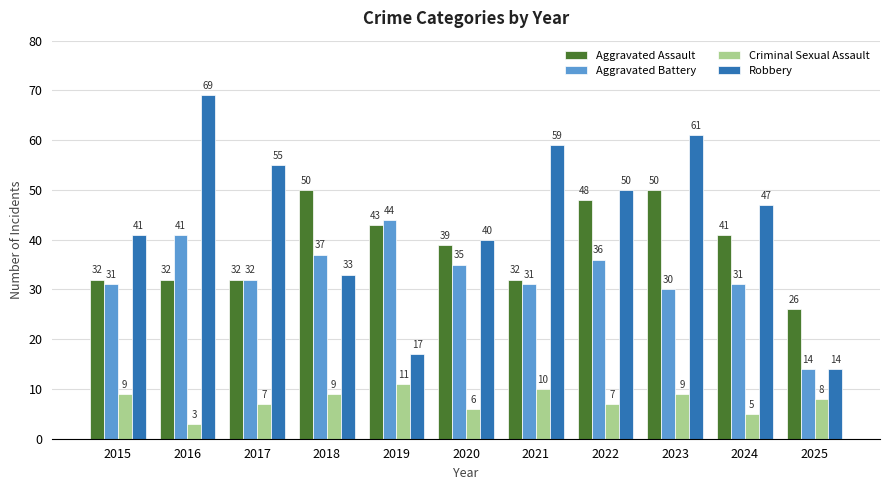

Reading left to right, transcribe all the data shown in this chart.

Aggravated Assault: 2015=32	2016=32	2017=32	2018=50	2019=43	2020=39	2021=32	2022=48	2023=50	2024=41	2025=26
Aggravated Battery: 2015=31	2016=41	2017=32	2018=37	2019=44	2020=35	2021=31	2022=36	2023=30	2024=31	2025=14
Criminal Sexual Assault: 2015=9	2016=3	2017=7	2018=9	2019=11	2020=6	2021=10	2022=7	2023=9	2024=5	2025=8
Robbery: 2015=41	2016=69	2017=55	2018=33	2019=17	2020=40	2021=59	2022=50	2023=61	2024=47	2025=14